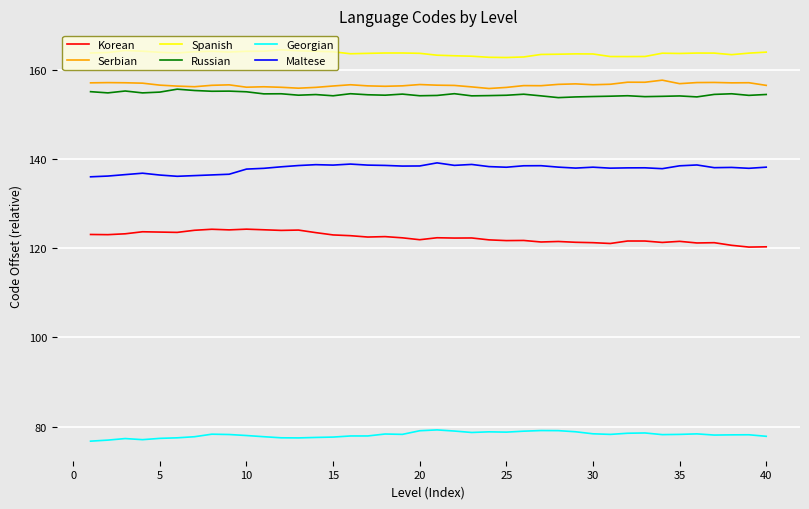

True or false: Serbian and Georgian cross at least once.

False